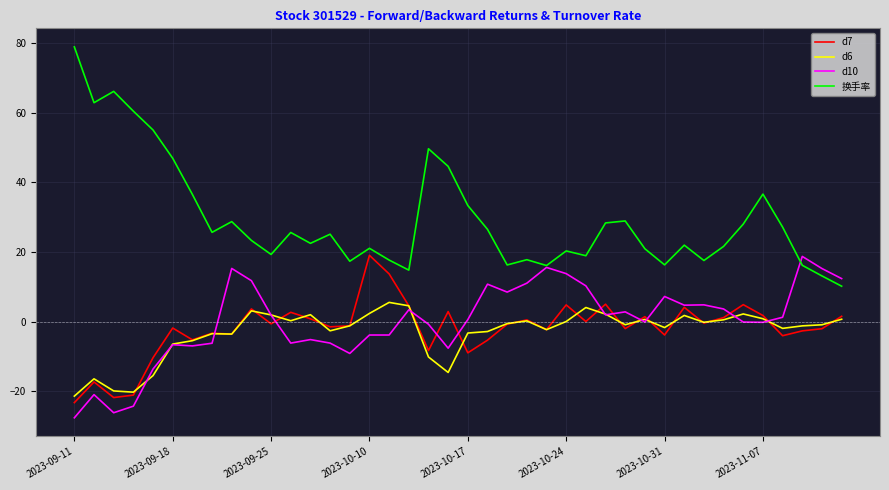

Which series has the largest total across all categories?

换手率